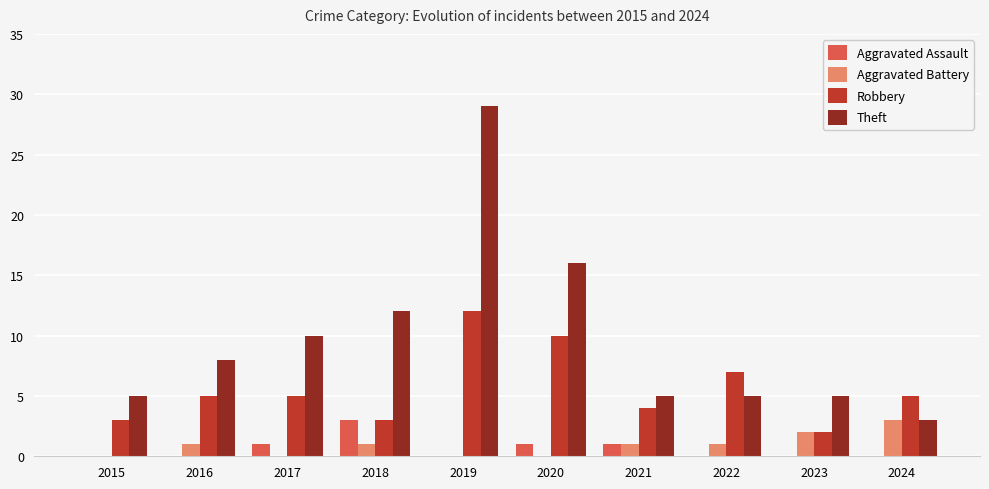

What are all the series names shown in the legend?

Aggravated Assault, Aggravated Battery, Robbery, Theft